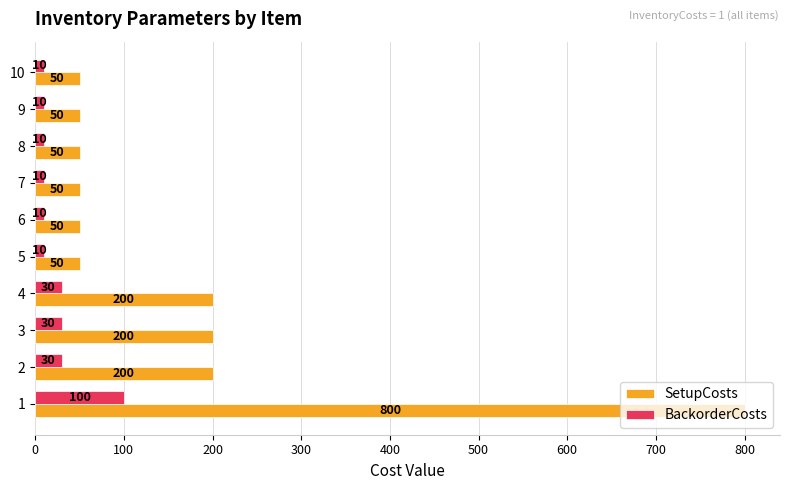

Which series has the widest spread of values?

SetupCosts